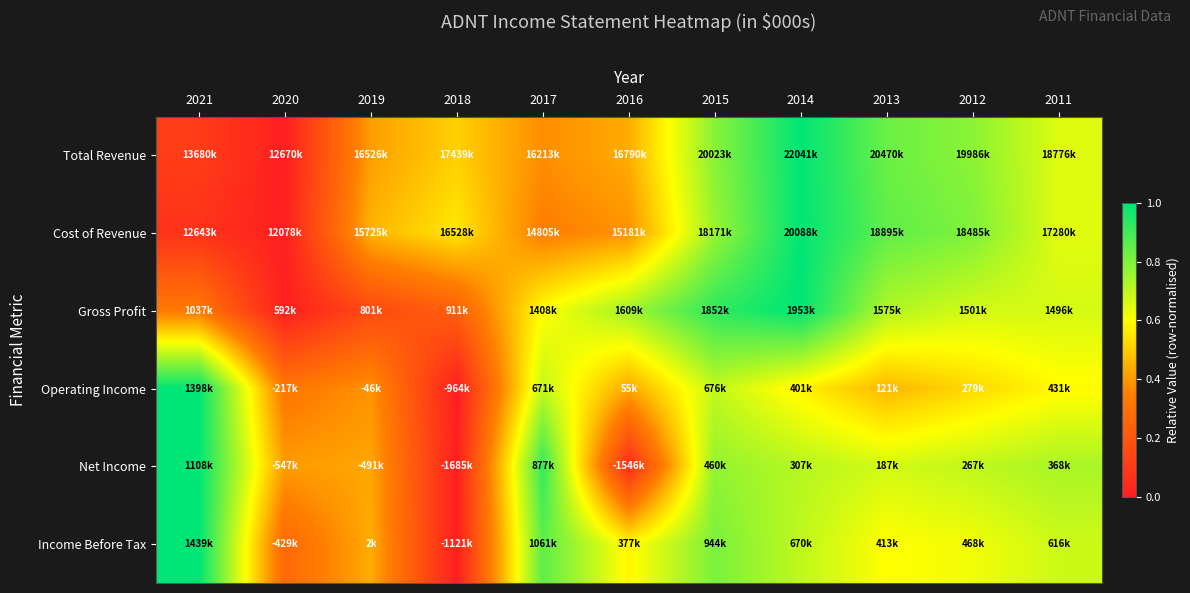

At which category is the sum across all series the highest?

2014